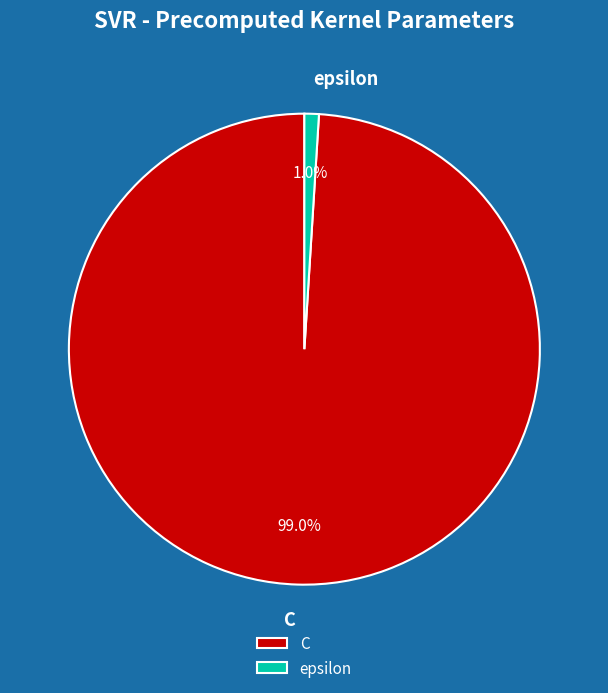

Combined, do C and epsilon account for over 50%?

Yes